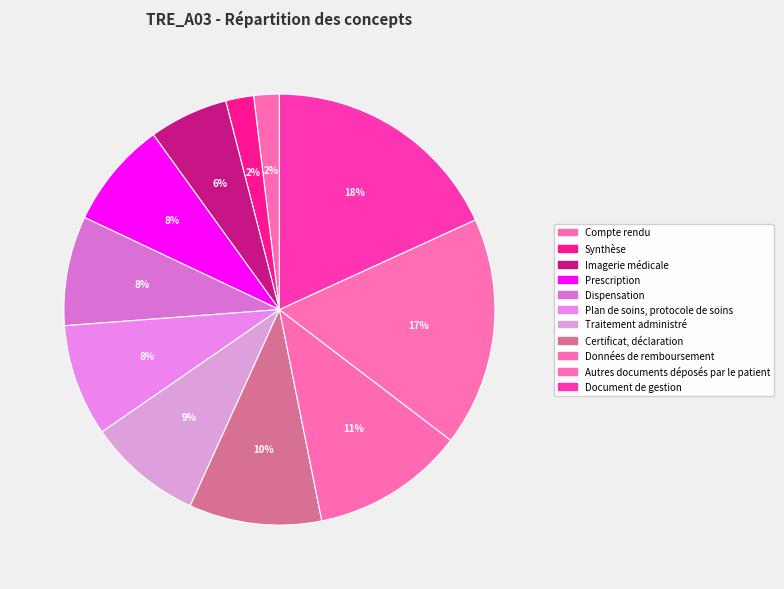

Which slice is the smallest?

Compte rendu